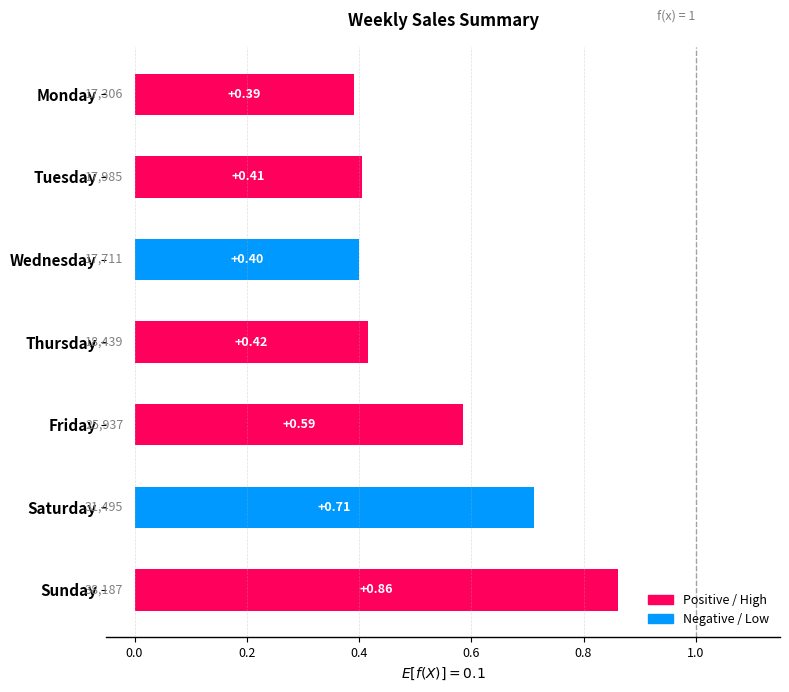

Which has a higher value, Friday or Monday?

Friday